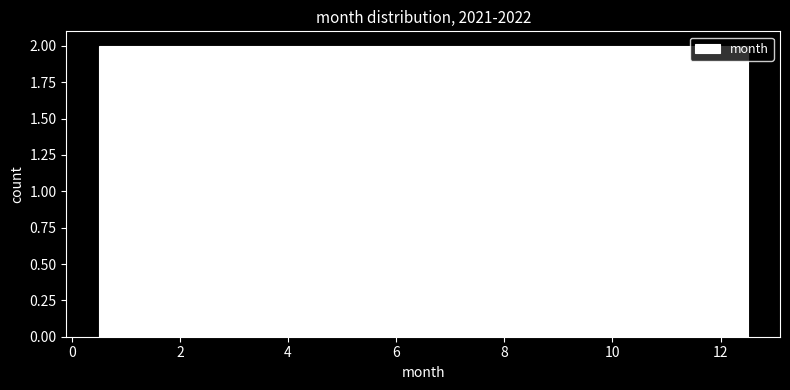

How tall is the bar that spans 11.5 to 12.5 on the x-axis? Neither the bar edges nor the heights are printed on the chart, so give them approximately, as read against the axes.

2